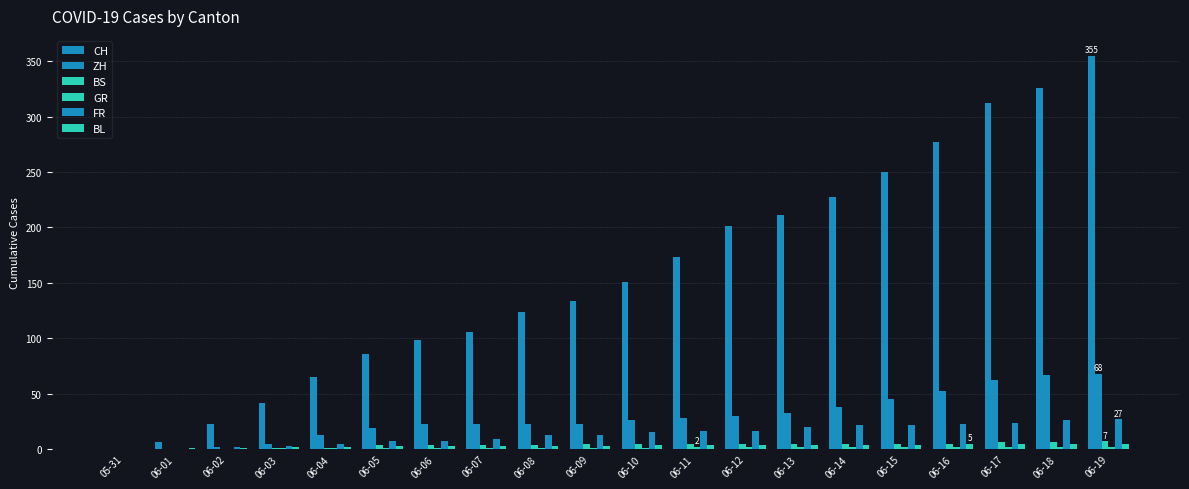

Rank the series by their maximum value, from lowest to highest.

GR, BL, BS, FR, ZH, CH